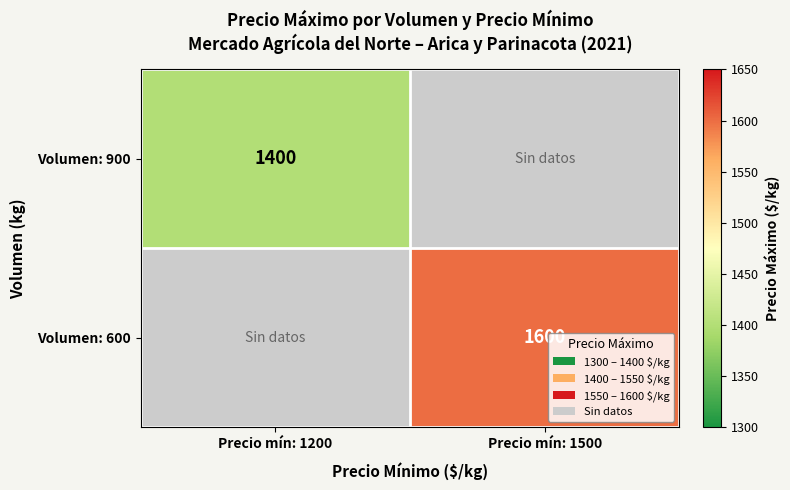

Is it true that Volumen: 600 equals 1600 at Precio mín: 1500?

True